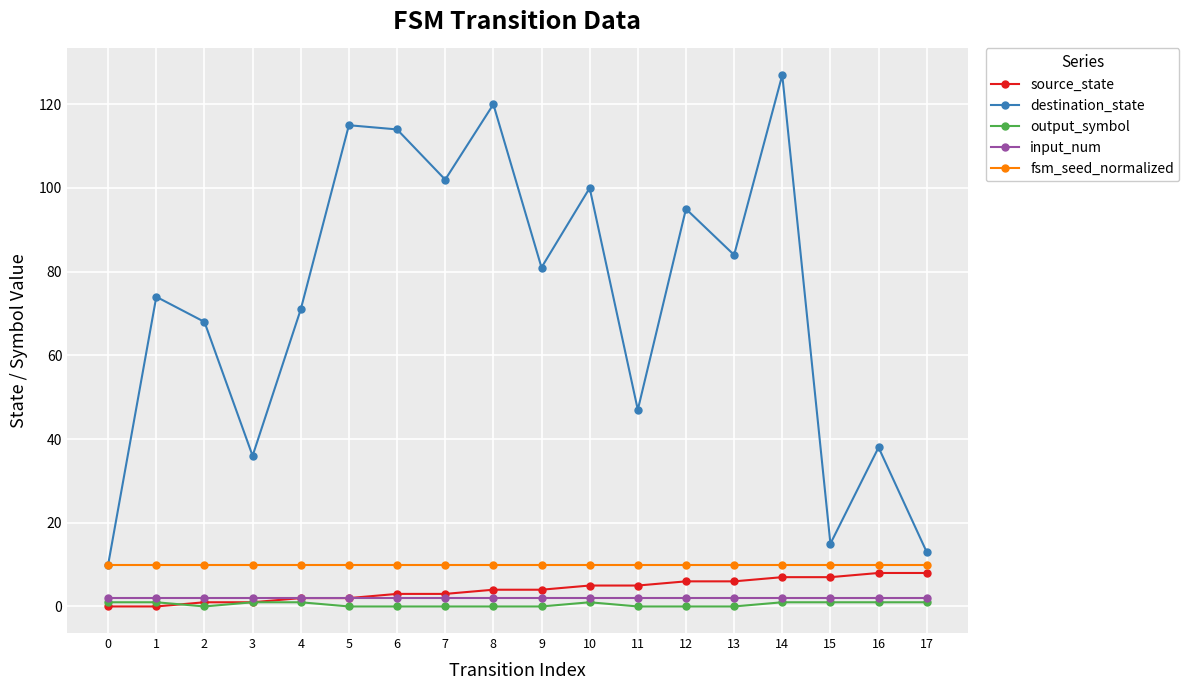

True or false: fsm_seed_normalized has a value of 9.9 at 9.

True